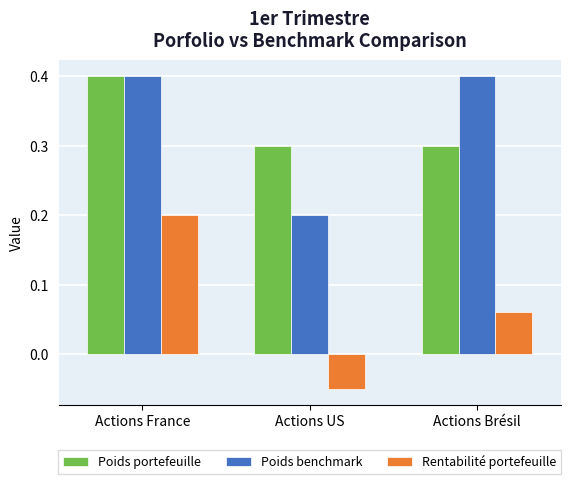

Count the Poids benchmark values in the range 0 to 1.

3